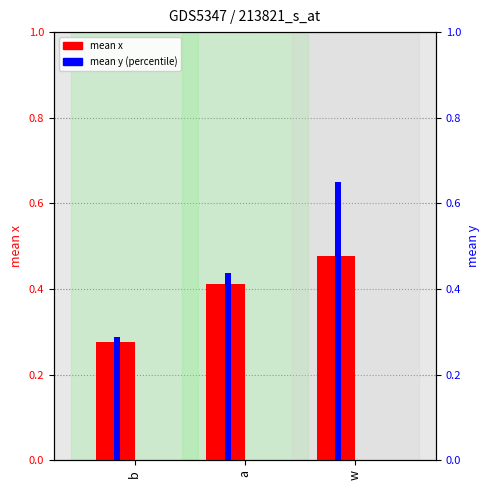

How many bars are there in each group?

2